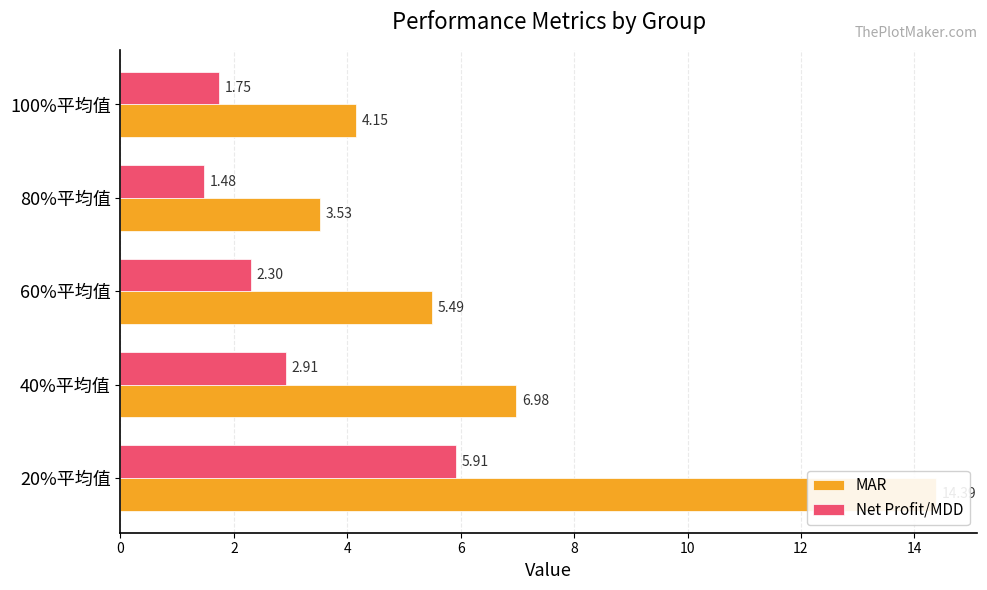

What is the approximate value of Net Profit/MDD at 100%平均值?

1.7